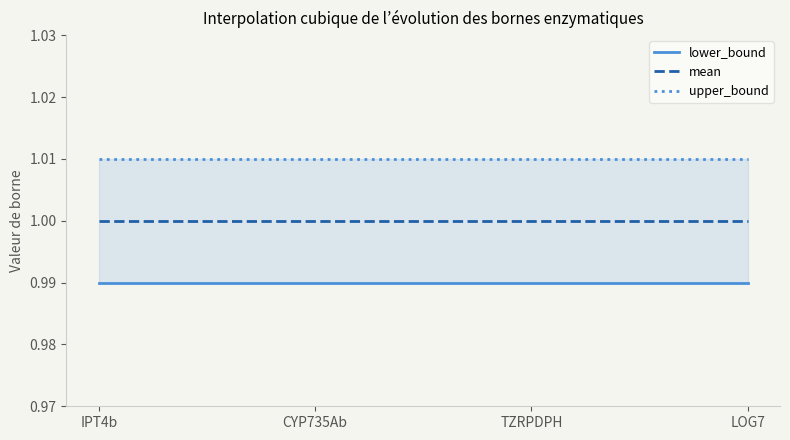

What is the total value across all series at TZRPDPH?

3.0